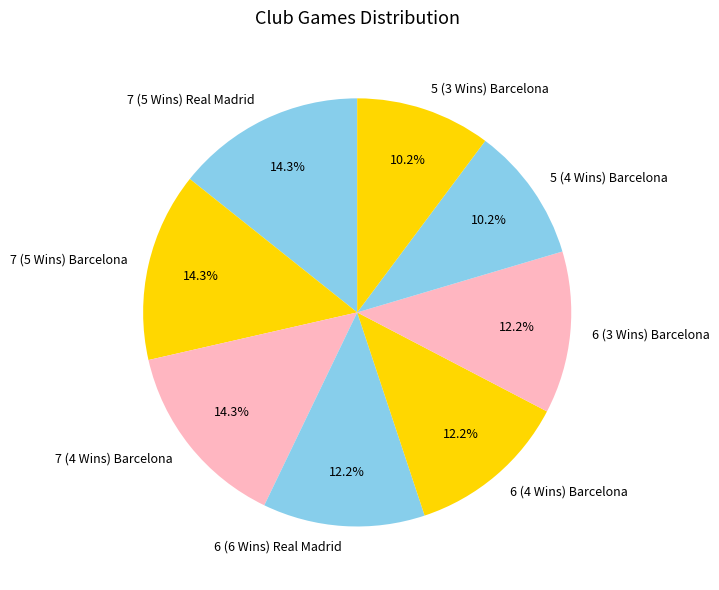

To the nearest percent, what is the combined percentage of 7 (4 Wins) Barcelona and 6 (3 Wins) Barcelona?

27%